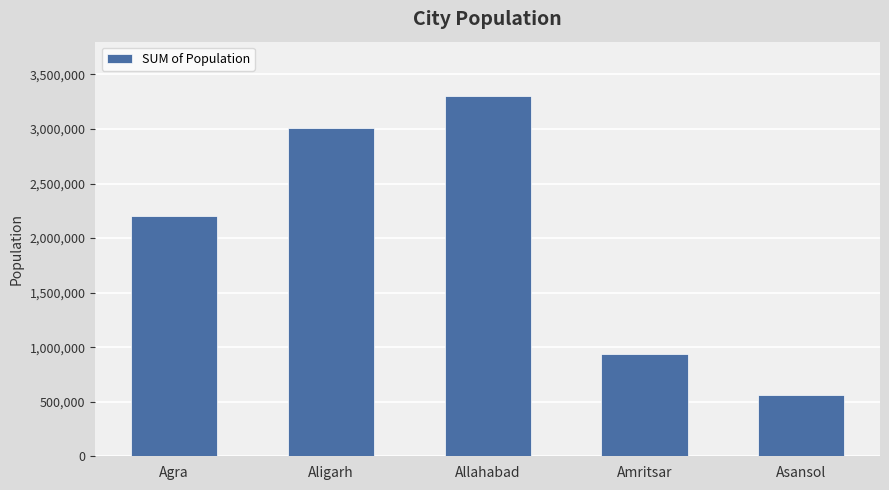

How many distinct data groups are displayed?

1